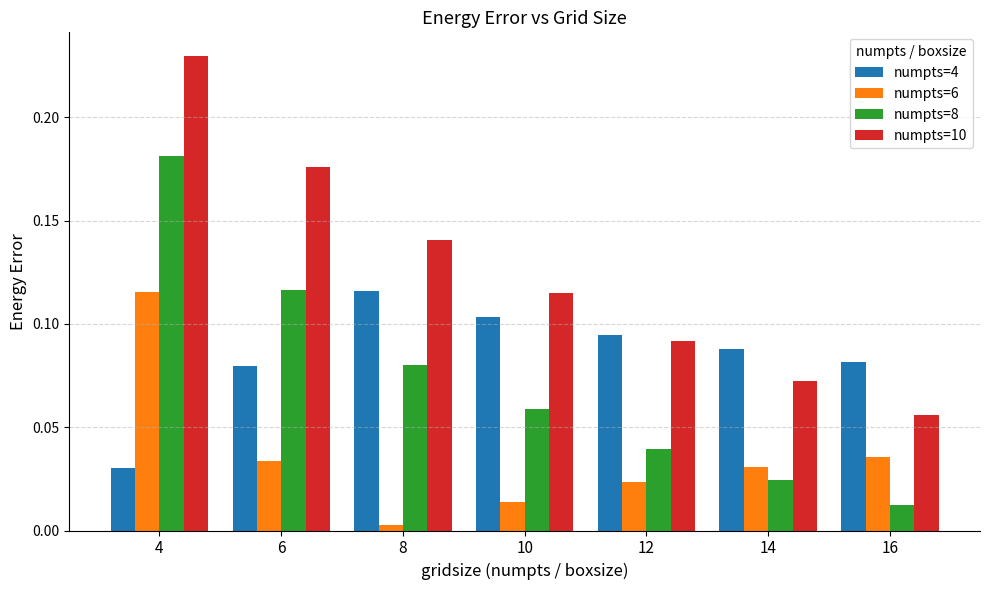

What are all the series names shown in the legend?

numpts=4, numpts=6, numpts=8, numpts=10